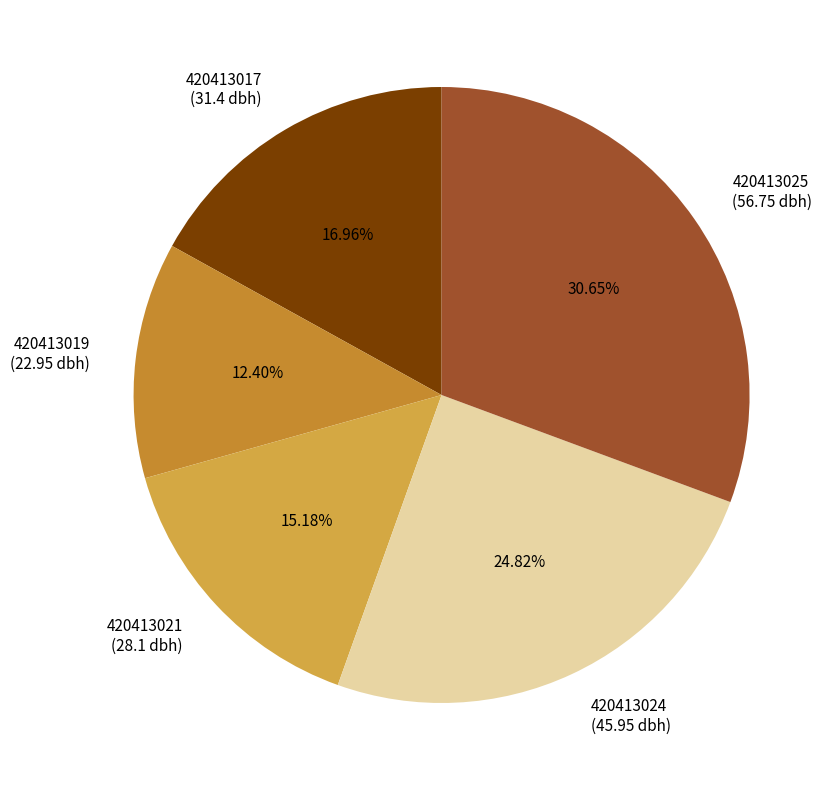

To the nearest percent, what percentage of the pie is 420413024?

25%